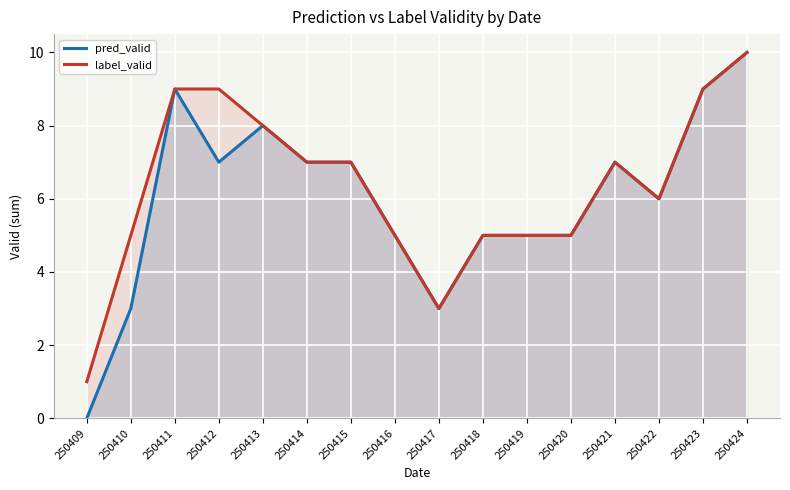

At how many categories does at least one series exceed 6?

8